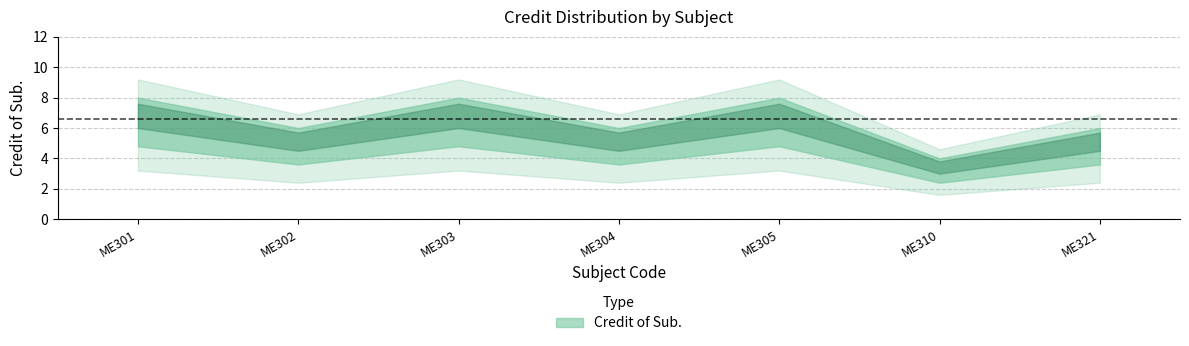

List the labels in order of value, smallest first.

ME310, ME302, ME304, ME321, ME301, ME303, ME305